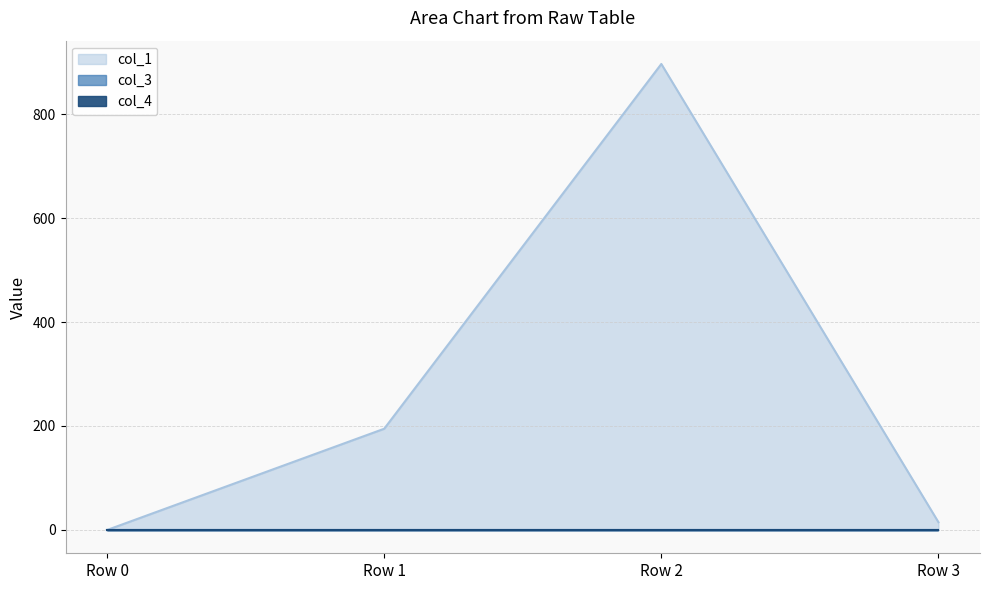

True or false: col_1_line has a value of 896.3 at Row 2.

True